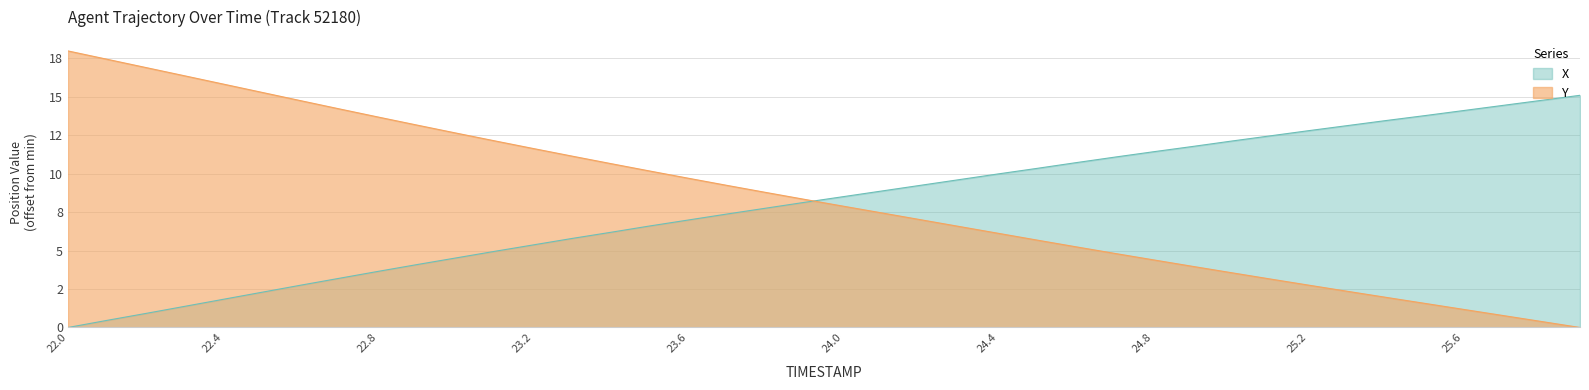

Is it true that X equals 3.2 at 24.1?

False